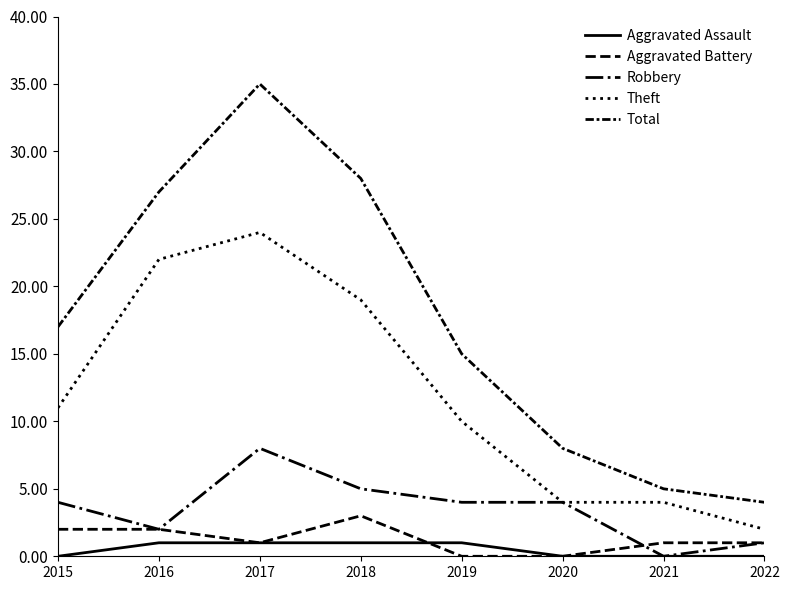

Is this an area chart (filled region under the line)?

No